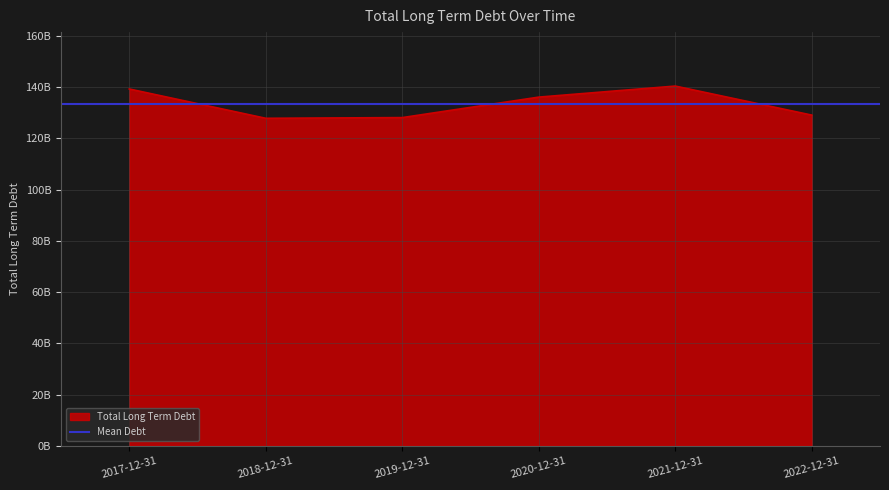

At which category does the data reach its first local valley?

2018-12-31